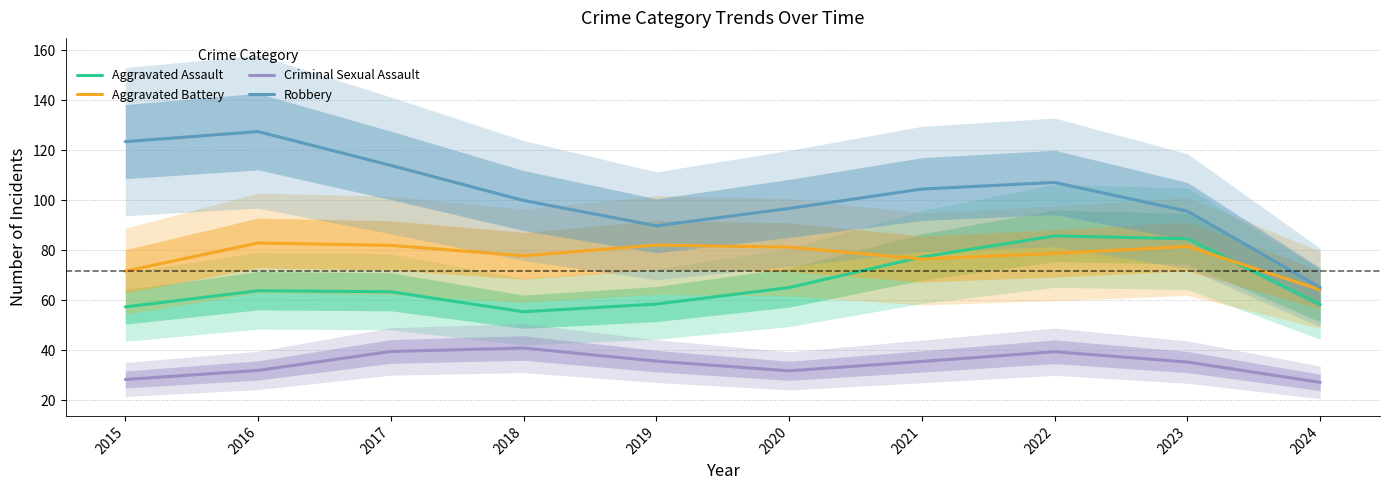

The Robbery series shows 123.5 at 2015. True or false?

True